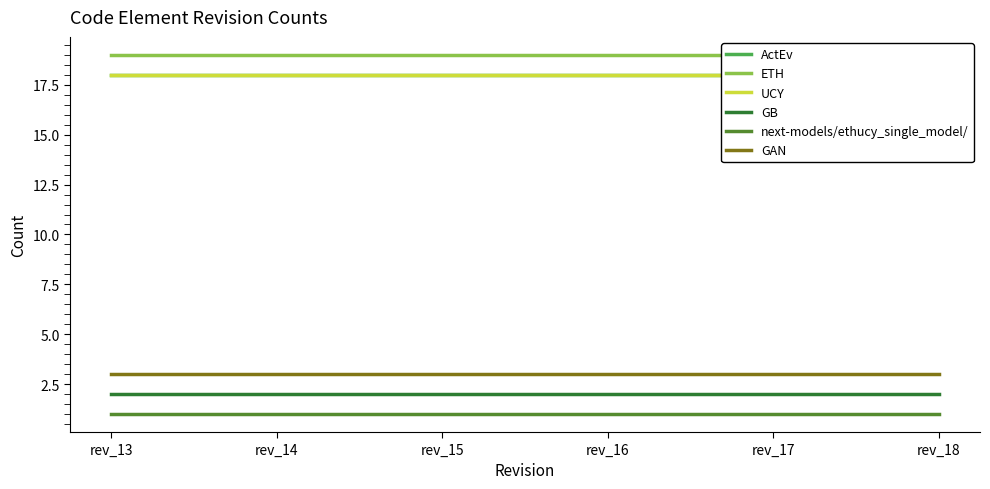

What is the approximate value of next-models/ethucy_single_model/ at rev_16?

1